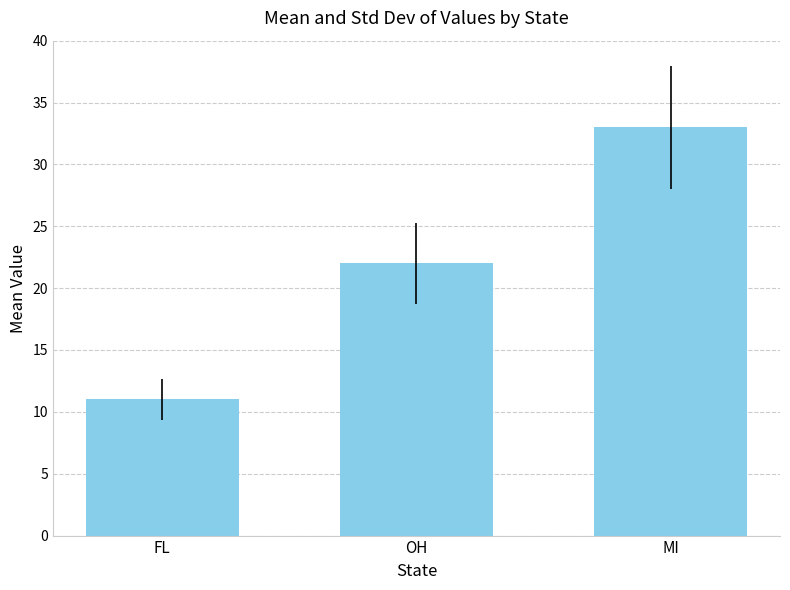

What is the label of the 1st bar from the left?

FL